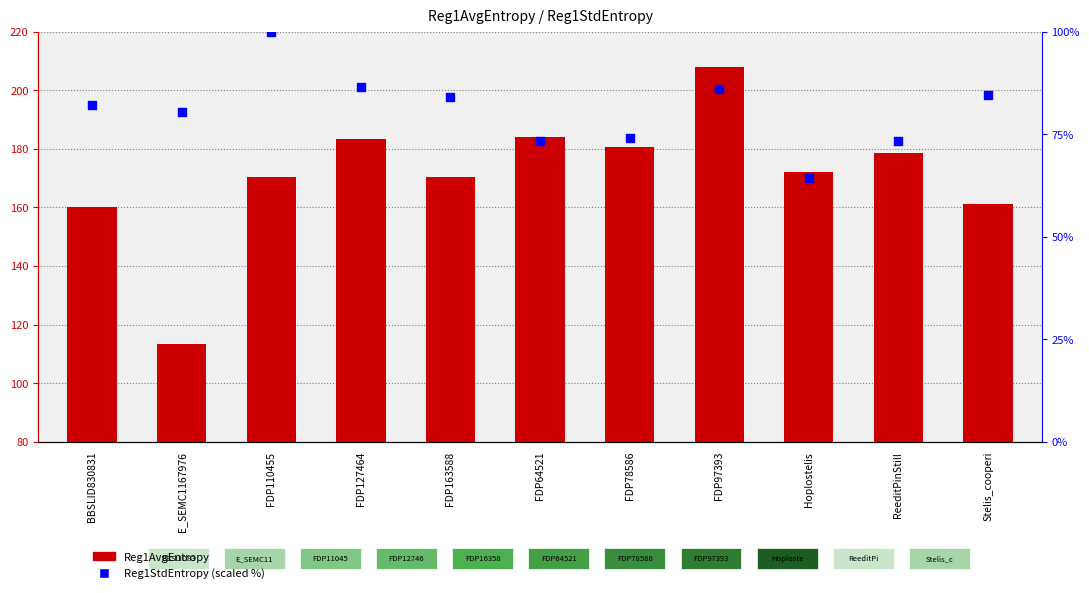

Which series has the widest spread of Y values?

Reg1AvgEntropy